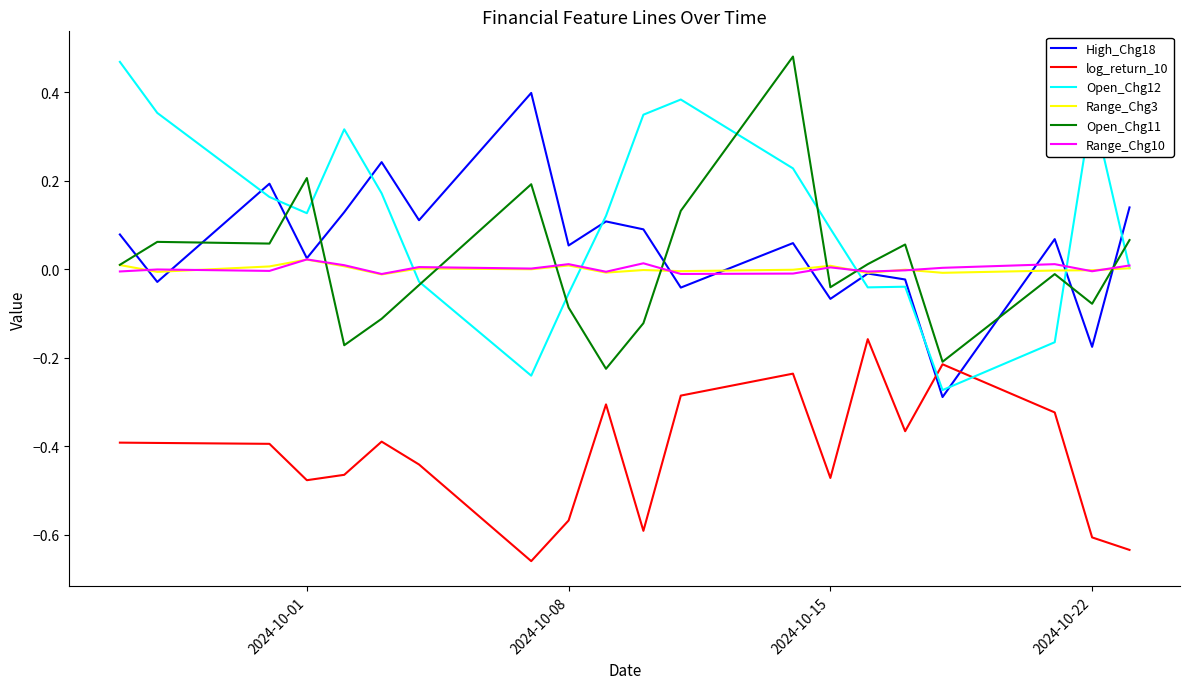

Which series has the largest total across all categories?

Open_Chg12